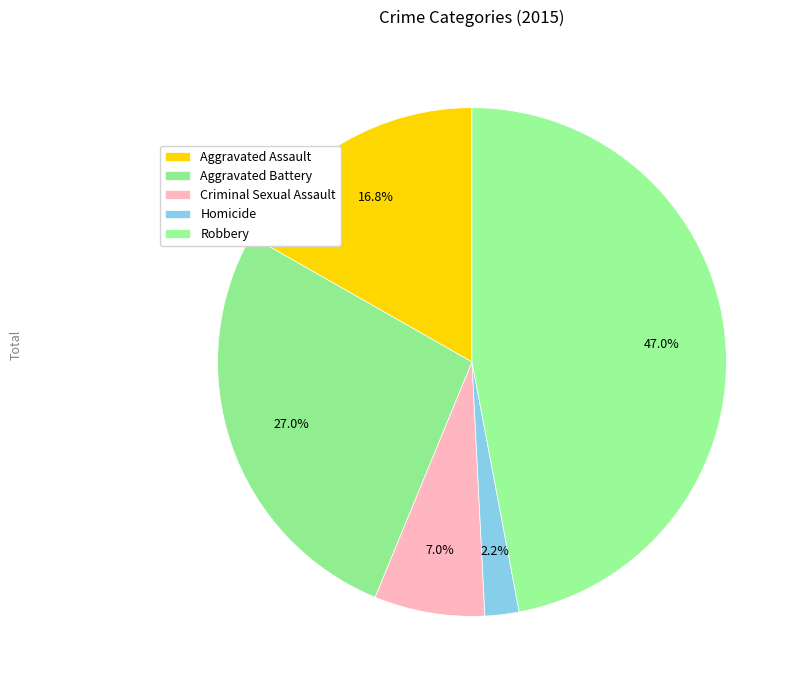

Combined, do Criminal Sexual Assault and Robbery account for over 50%?

Yes